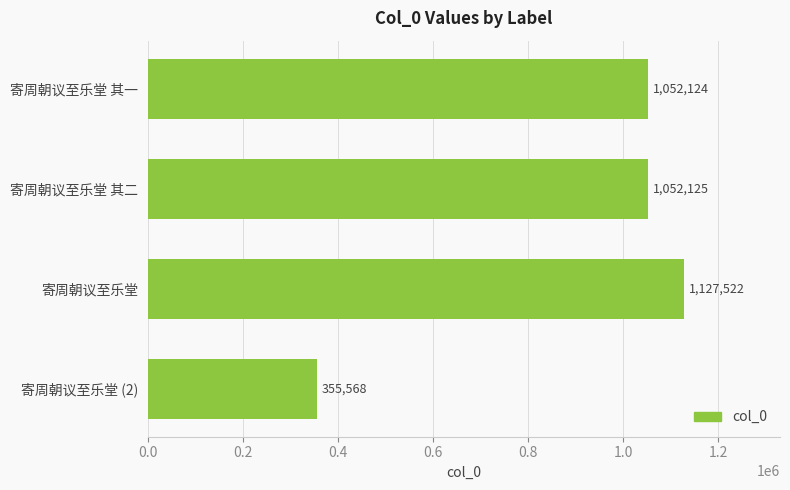

Approximately how many times larger is the value at 寄周朝议至乐堂 其二 compared to 寄周朝议至乐堂 其一?

1.0